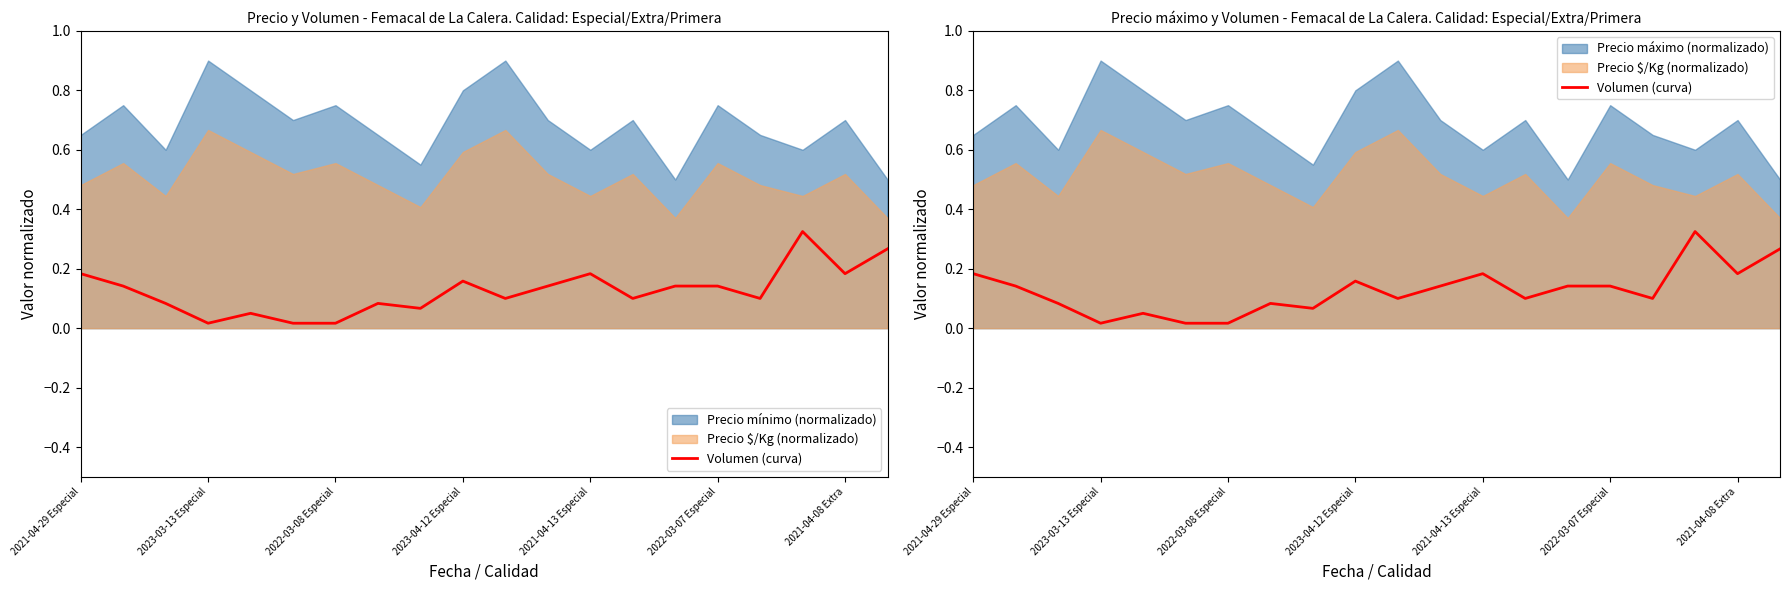

True or false: the data has more than 2 interior local peaks.

True